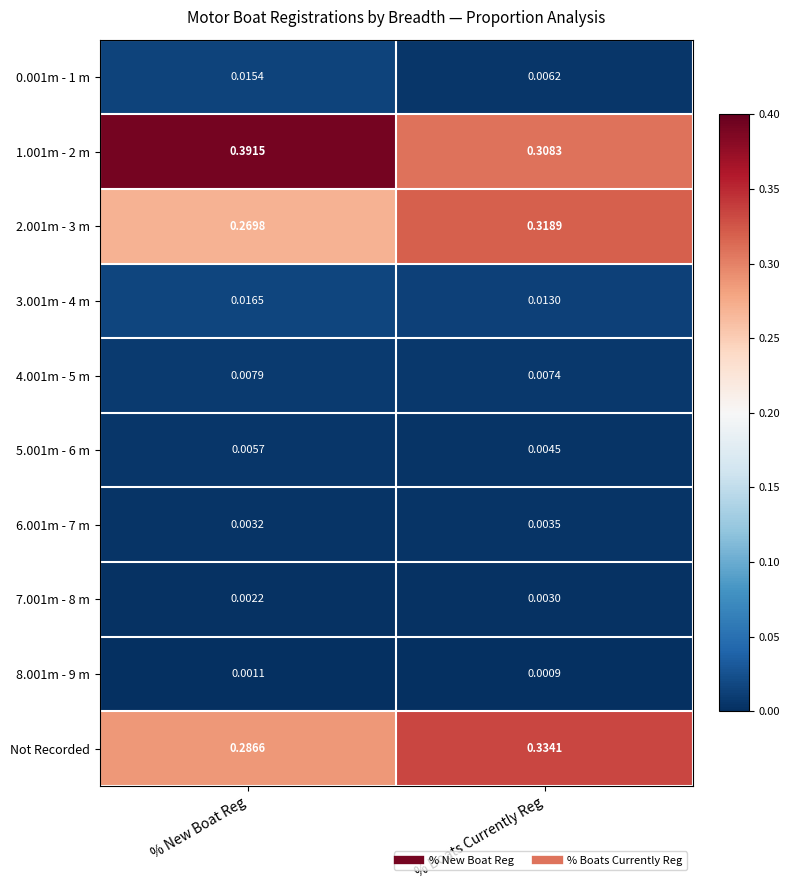

At which label is 3.001m - 4 m closest to 0?

% Boats Currently Reg